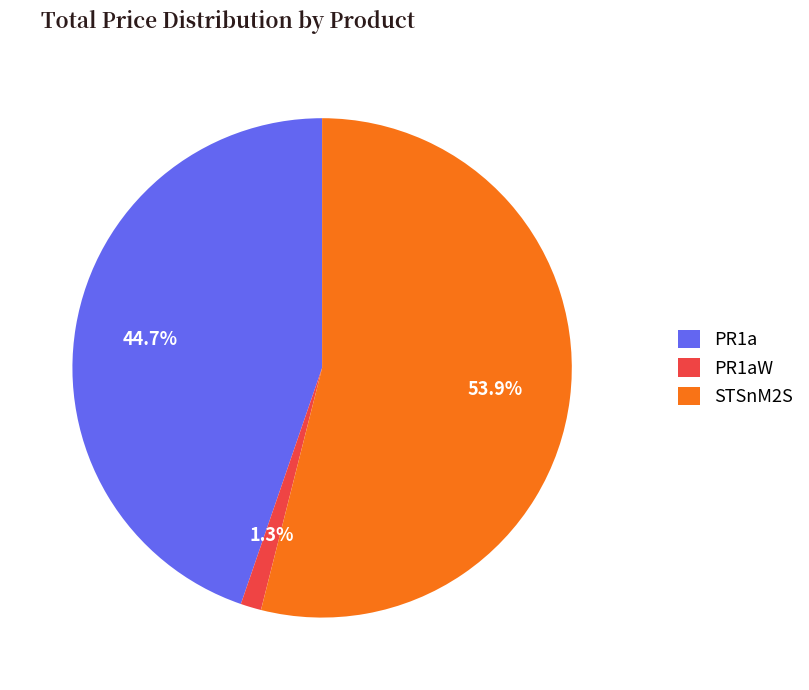

Count the number of slices in the pie.

3